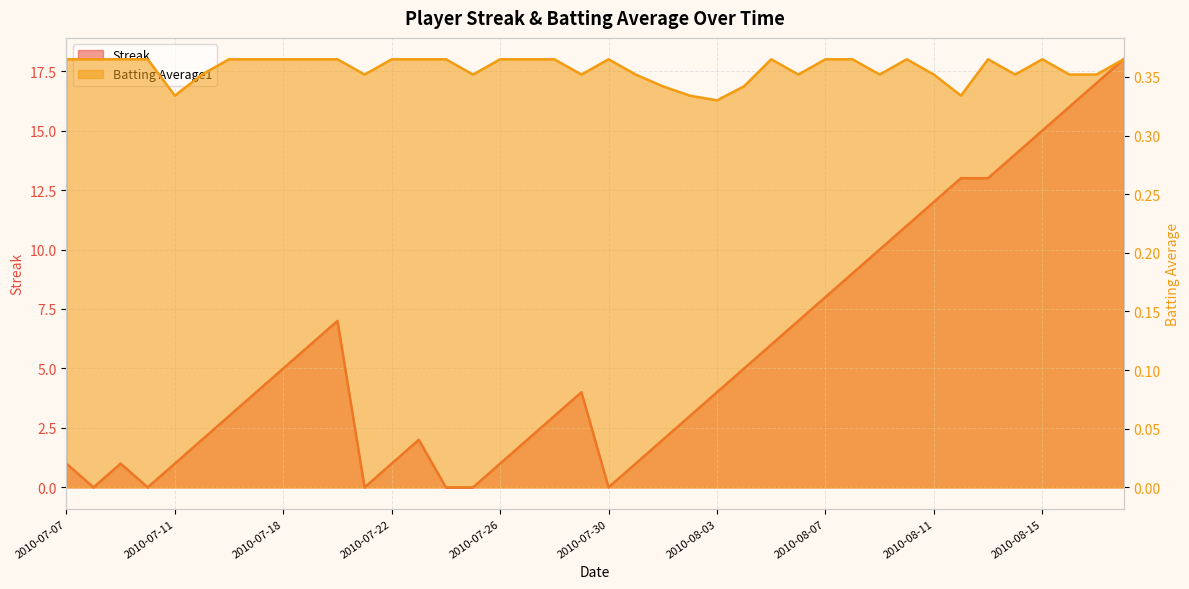

How many interior local peaks does the Streak series have?

4